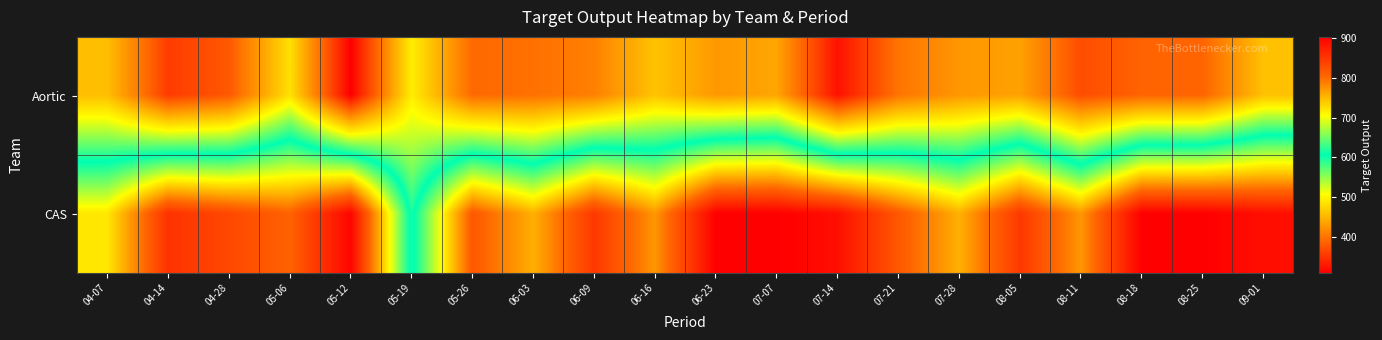

List the series in order of their peak value, highest first.

CAS, Aortic